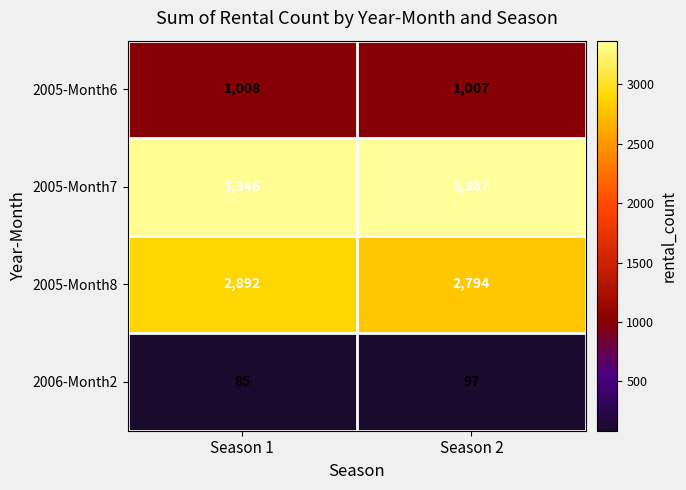

Reading right to left, extract all data points from this chart.

2005-Month6: 1007	1008
2005-Month7: 3367	3346
2005-Month8: 2794	2892
2006-Month2: 97	85